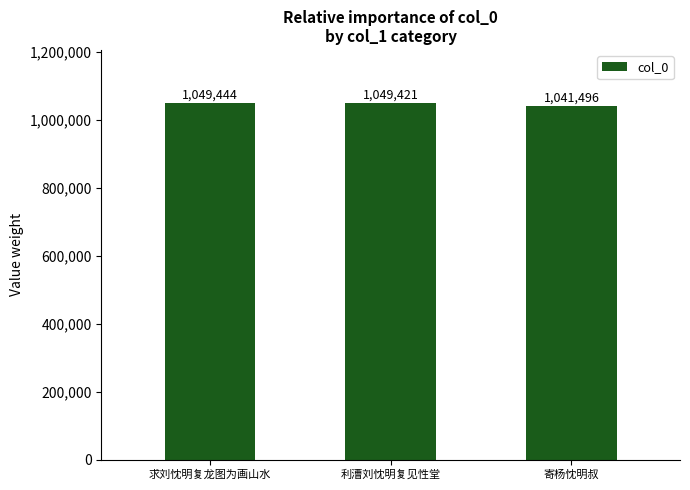

How many bars are there in total?

3